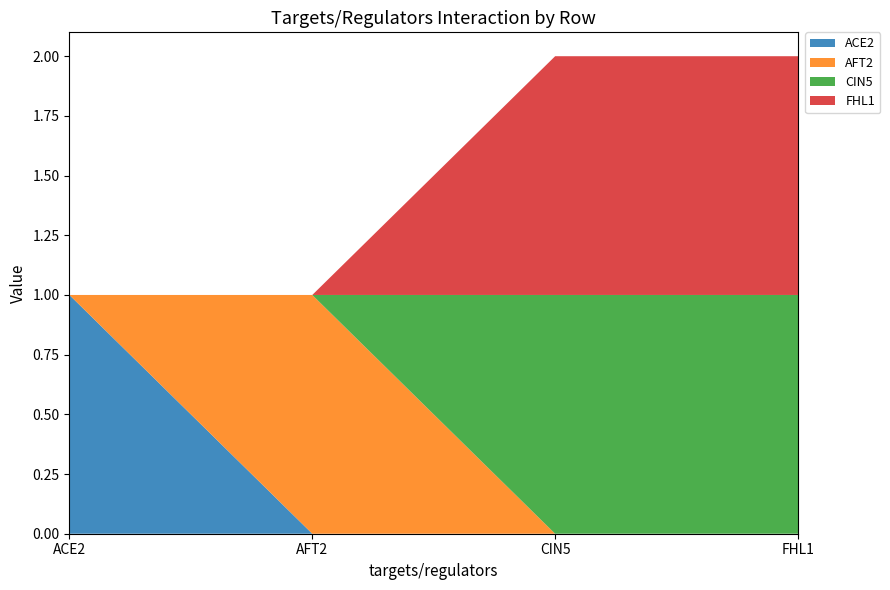

Reading right to left, what are all the values shown in this chart?

ACE2: 0	0	0	1
AFT2: 0	0	1	0
CIN5: 1	1	0	0
FHL1: 1	1	0	0